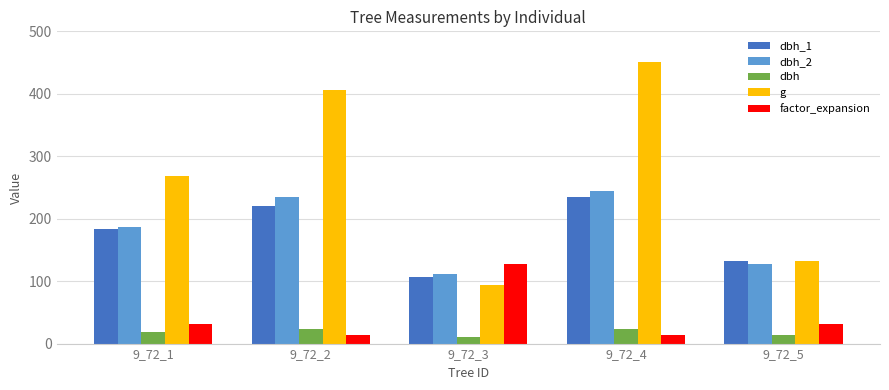

The value of dbh_2 at 9_72_4 is 137.6. True or false?

False